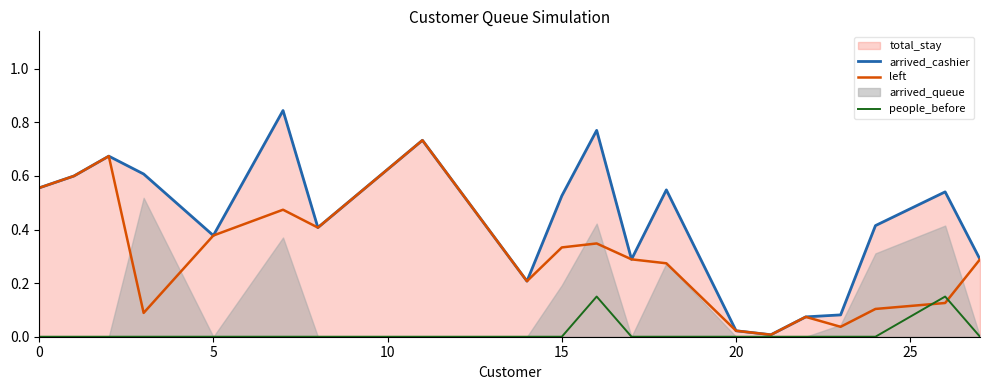

True or false: people_before has a value of 0.1 at 15.

False